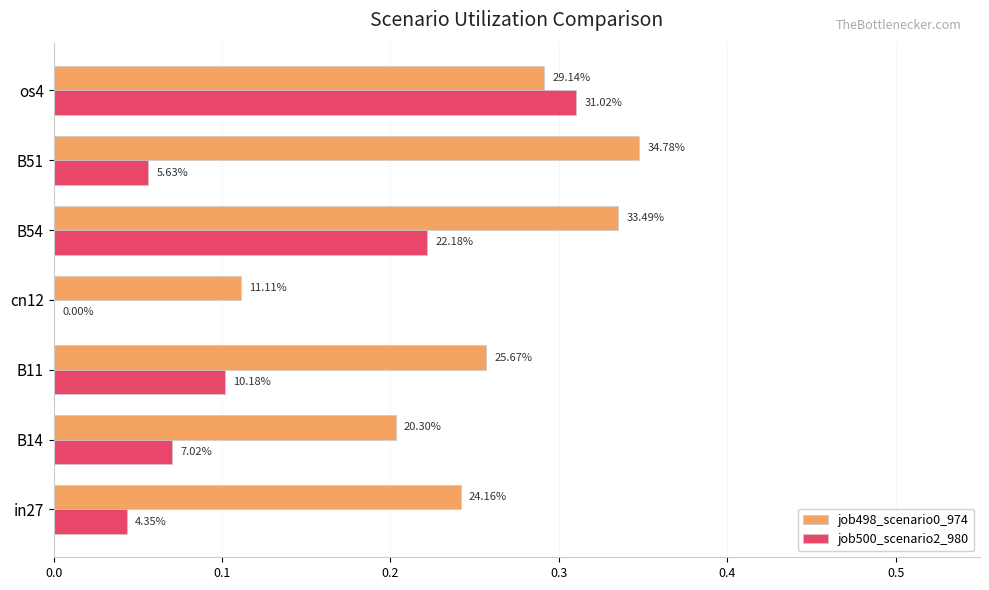

What is the value of the job498_scenario0_974 bar at the 2nd from the left?

0.2